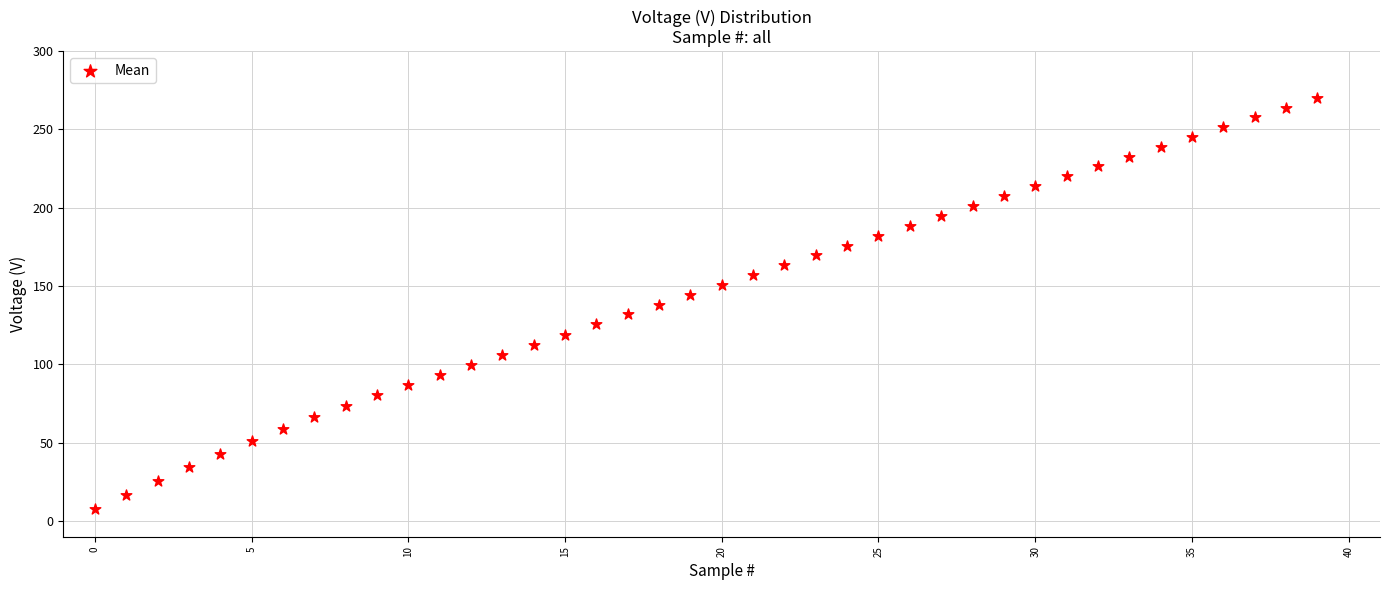

What is the range of Y values (max minus min)?

262.3